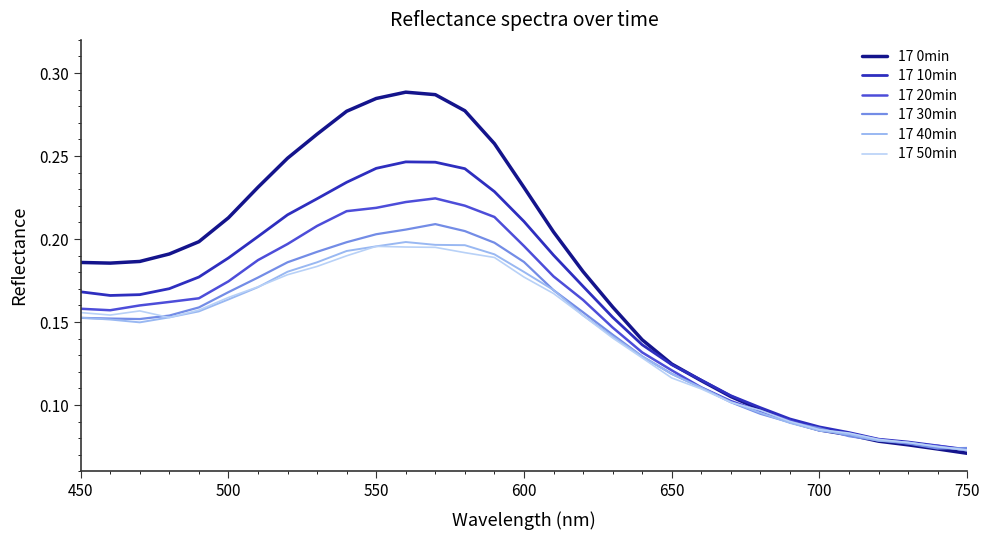

Which series has the widest spread of values?

17 0min